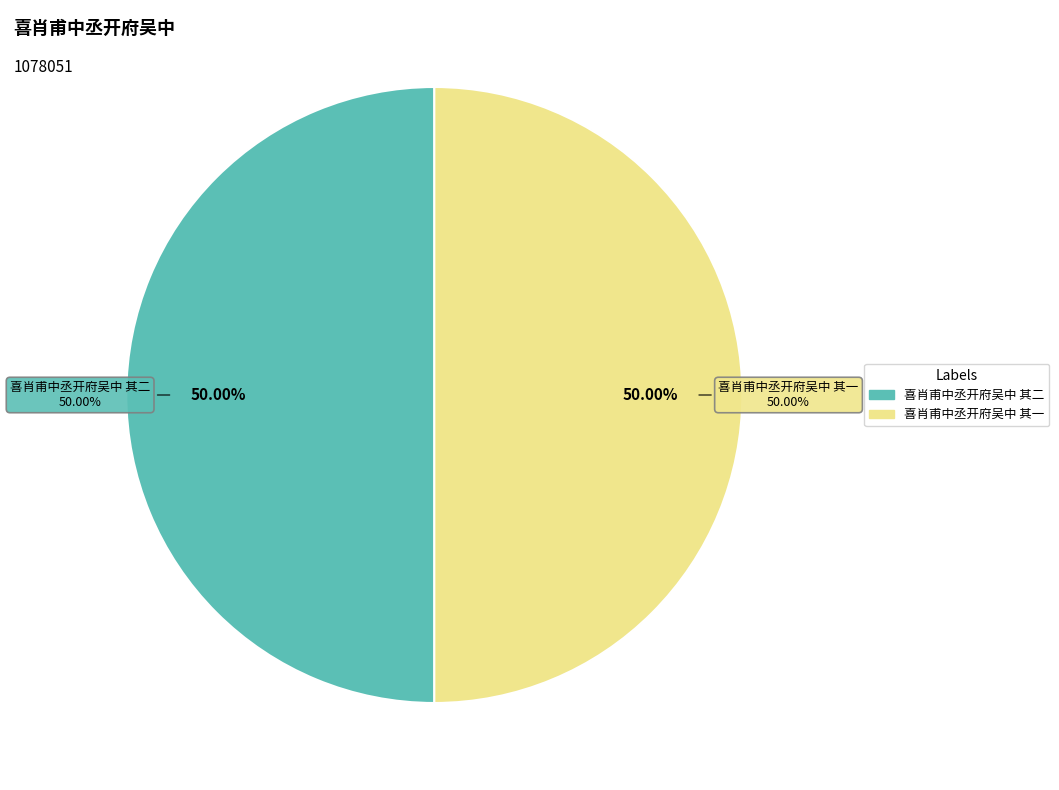

Count the number of slices in the pie.

2